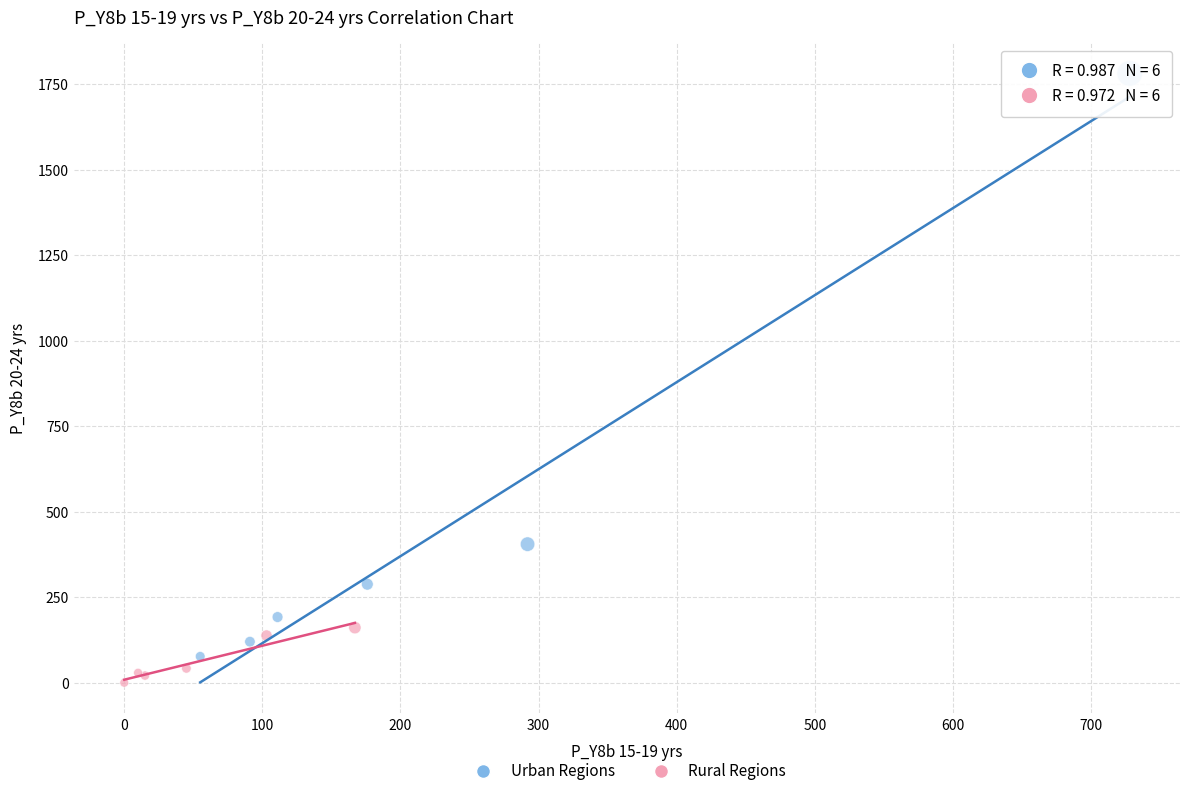

Which series has the widest spread of Y values?

Urban Regions